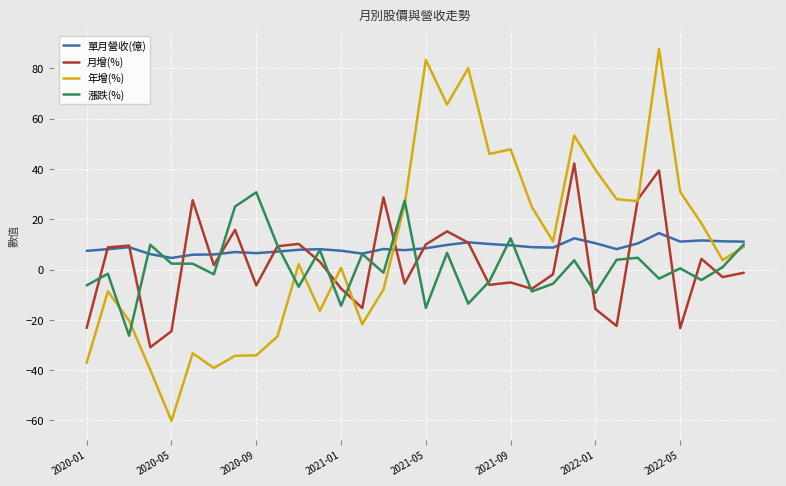

Which series has the largest range (max minus min)?

年增(%)